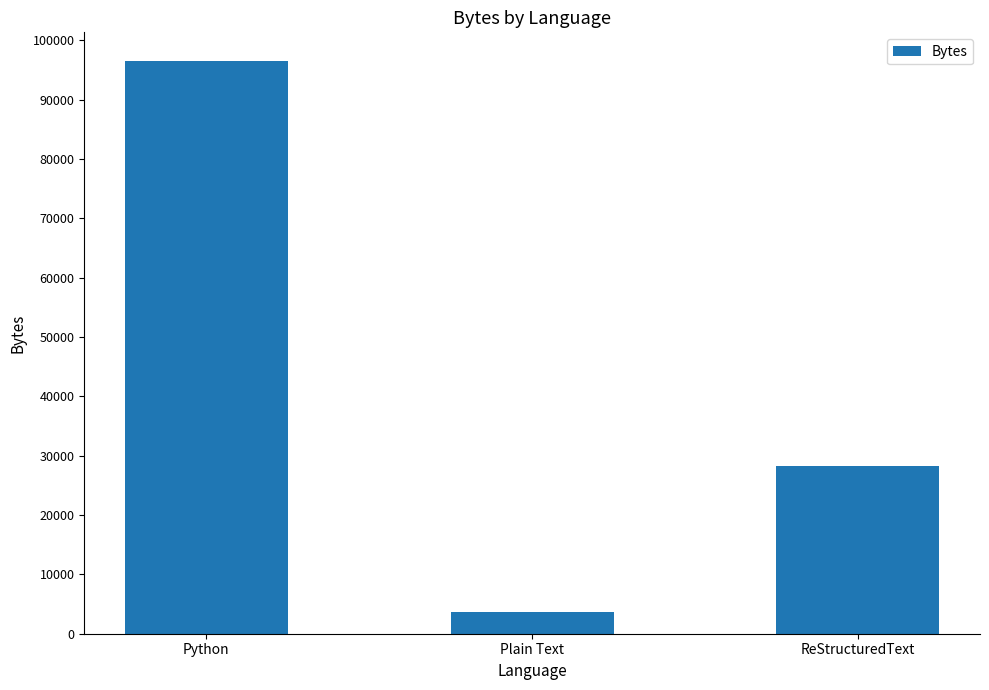

Reading left to right, list all the values displayed in this chart.

96501	3606	28217